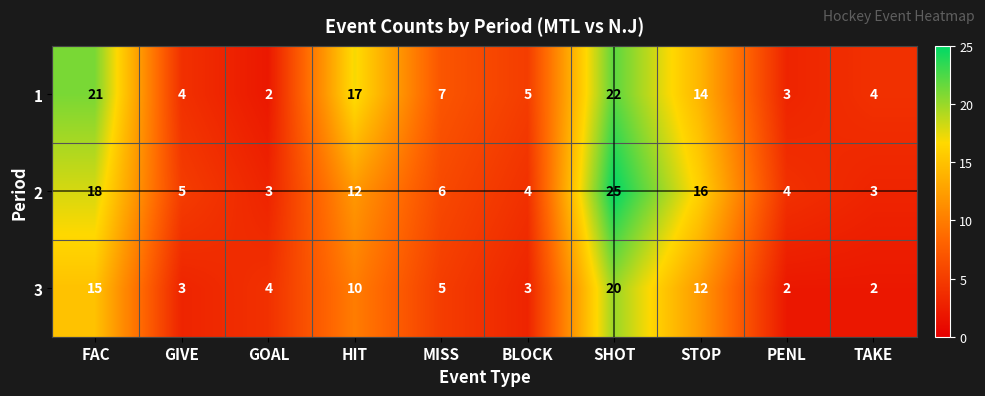

Rank the series at MISS from highest to lowest value.

1, 2, 3